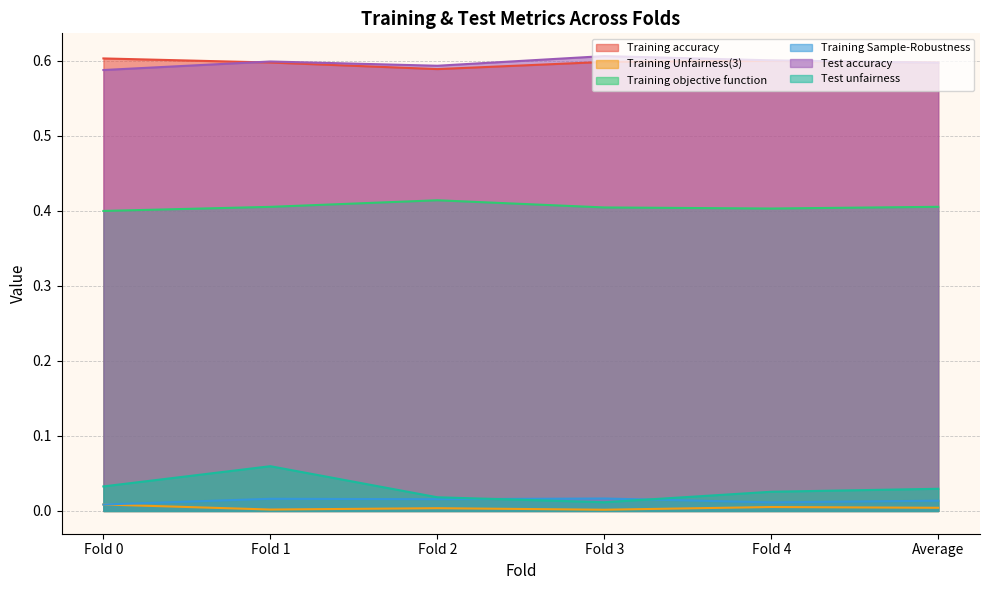

True or false: Test unfairness and Training Unfairness(3) intersect in this chart.

False